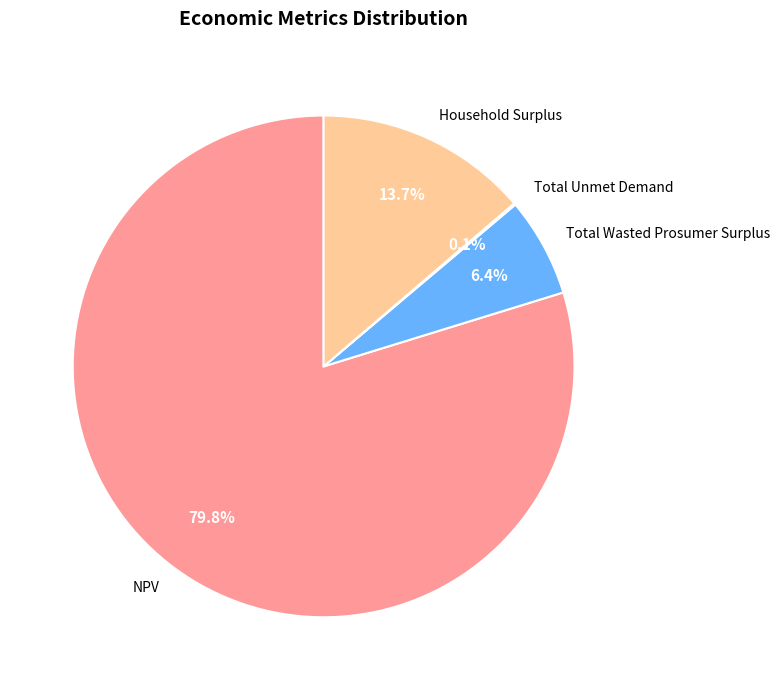

Which has a higher value, NPV or Household Surplus?

NPV